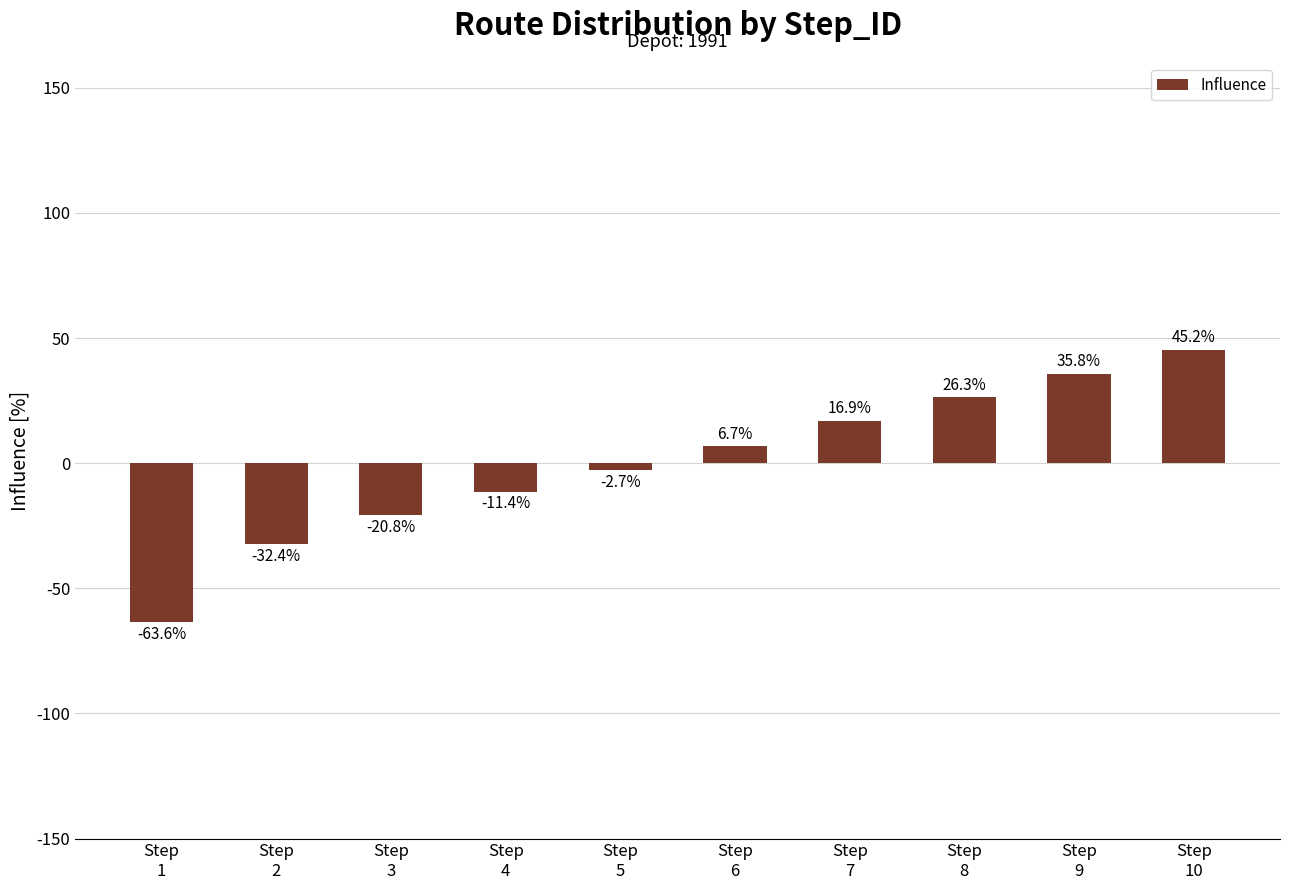

How many bars are there in total?

10